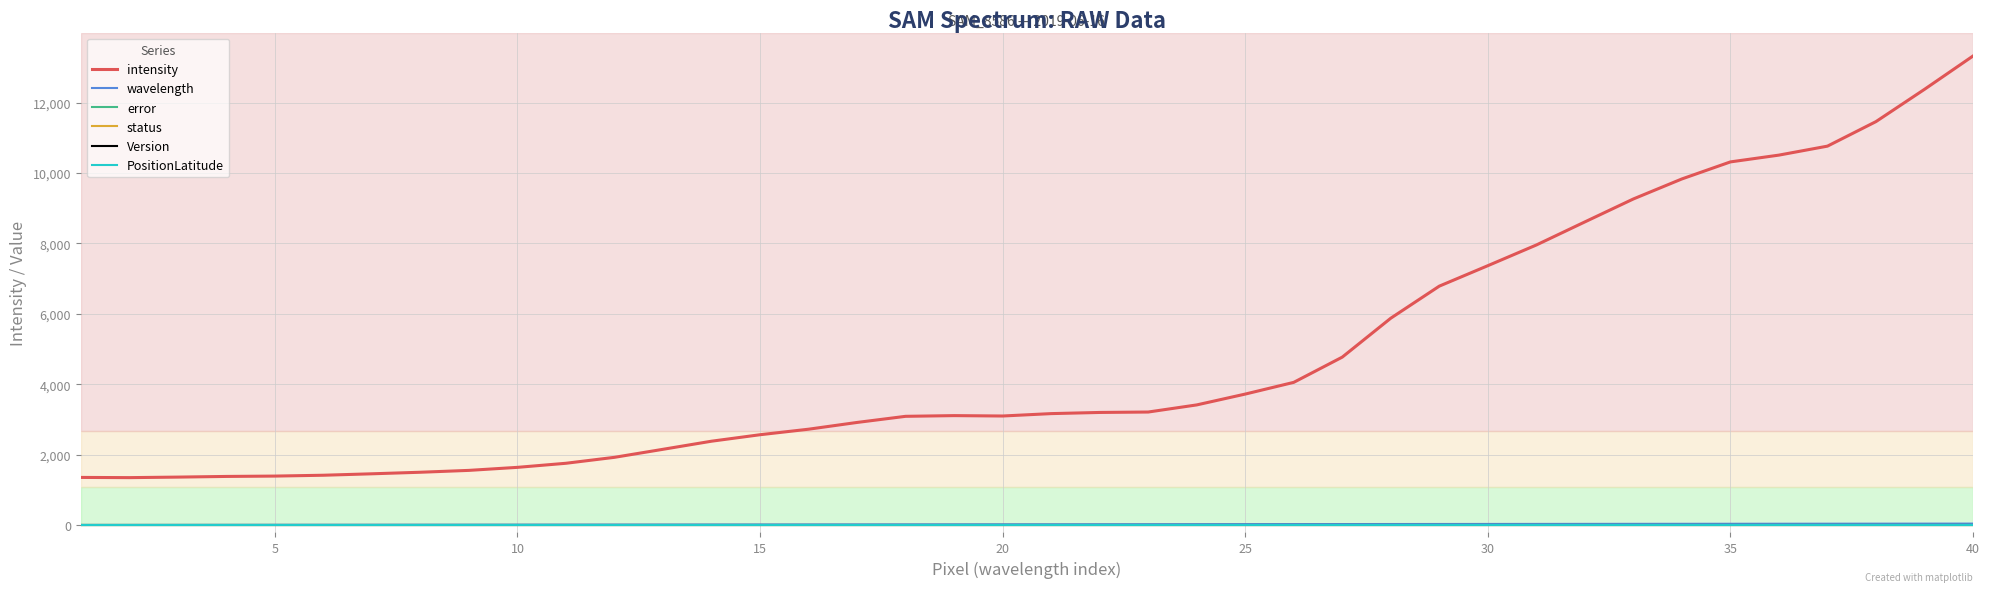

Which series has the largest total across all categories?

intensity